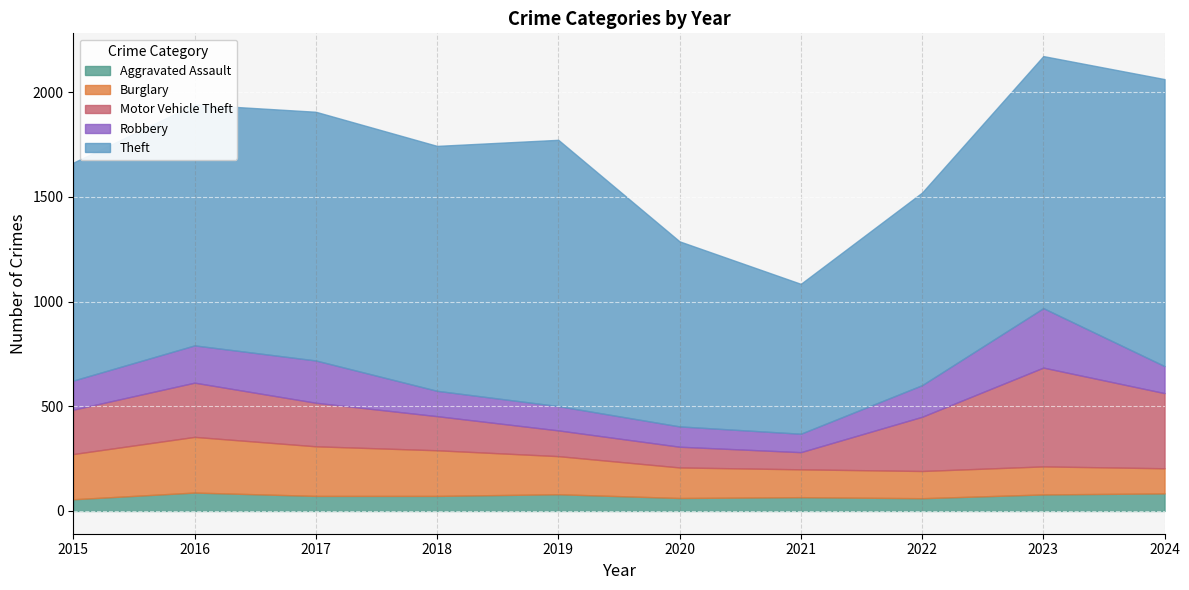

Read the Theft value at 2015, to the nearest 50.

1050